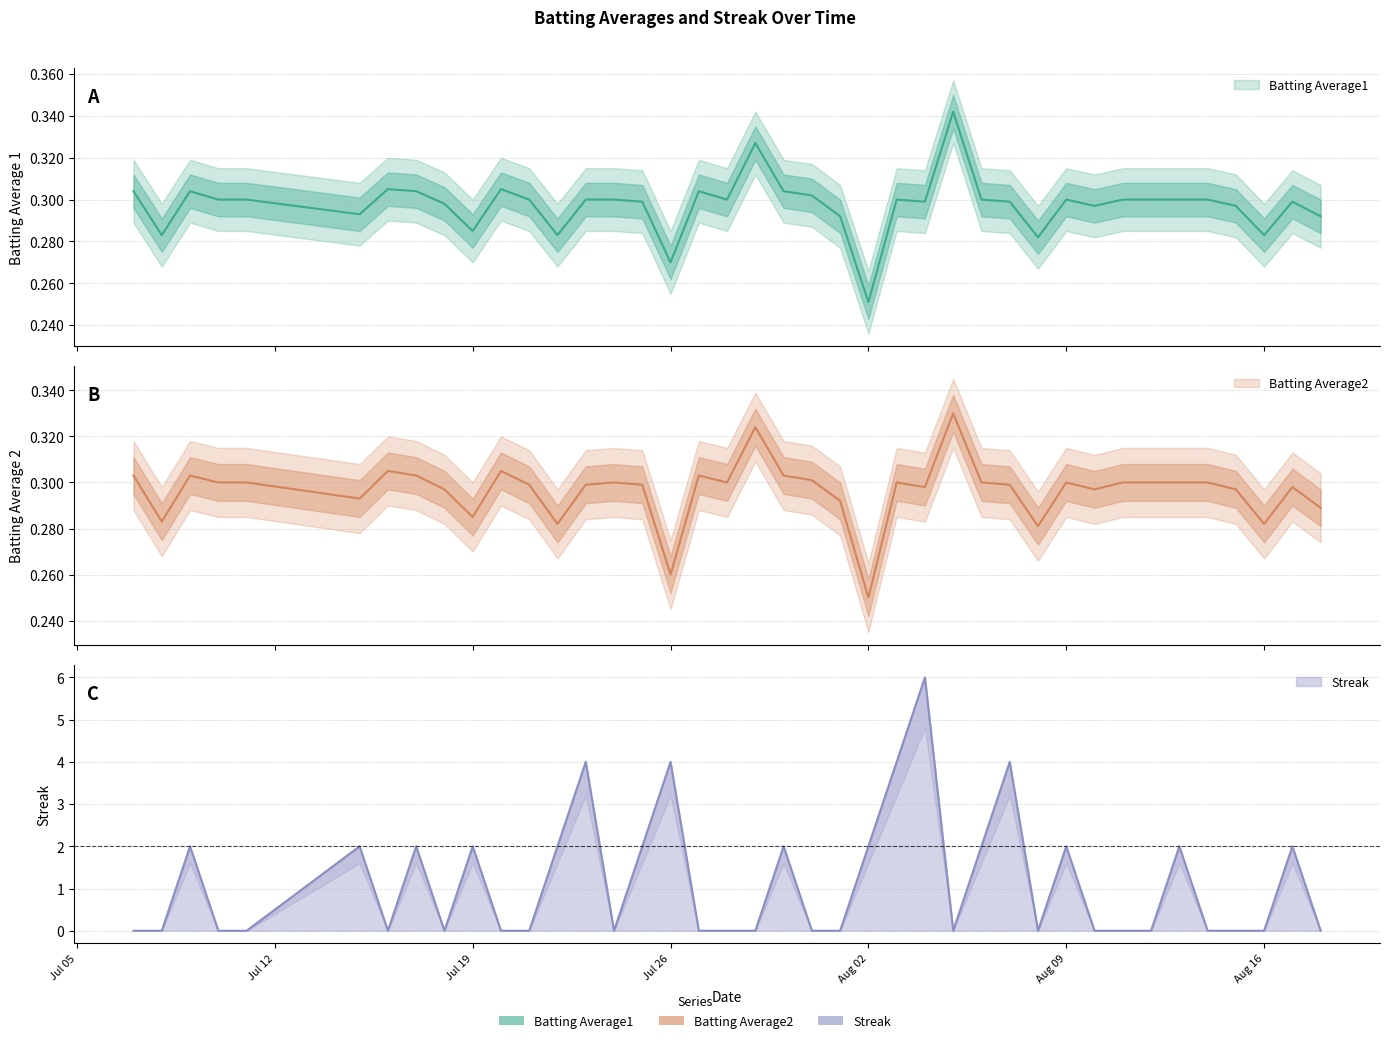

True or false: Batting Average1 has a value of 0.3 at 2010-08-15.

True